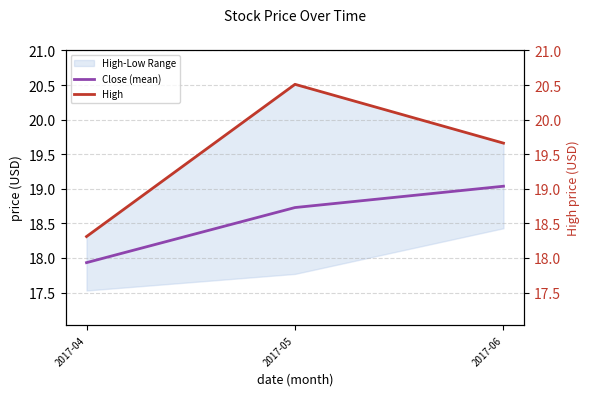

Does the chart have visible grid lines?

Yes